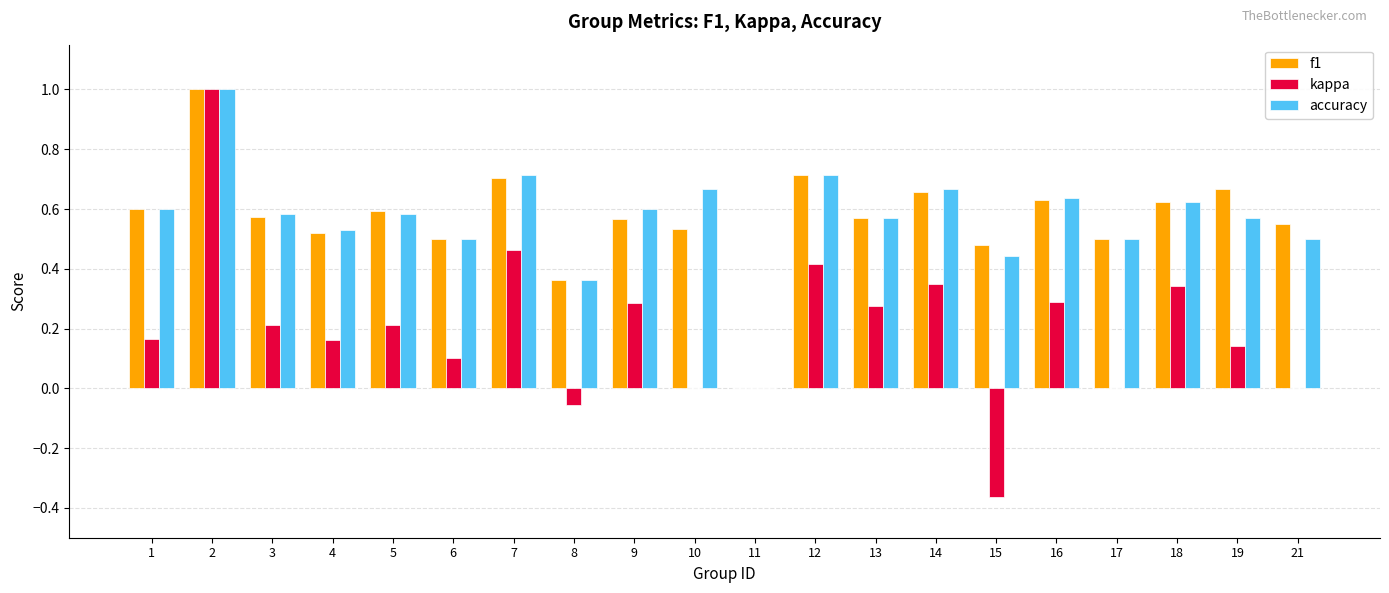

The value of accuracy at 14 is 0.7. True or false?

True